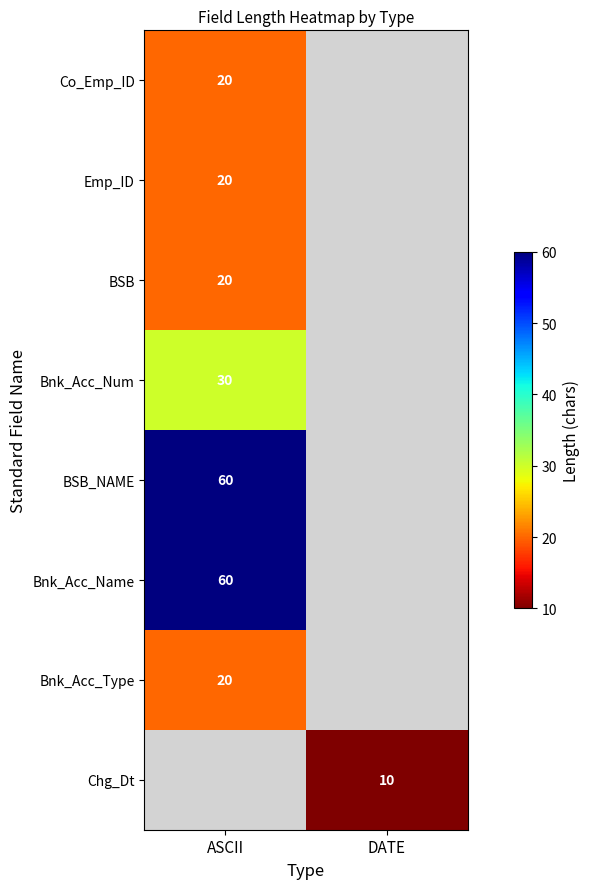

The value of BSB at ASCII is 6. True or false?

False